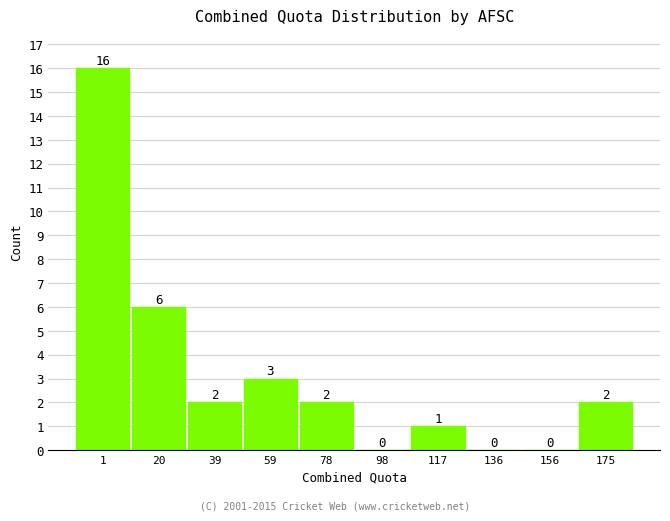

Reading left to right, list all the values displayed in this chart.

1=16	20=6	39=2	59=3	78=2	98=0	117=1	136=0	156=0	175=2